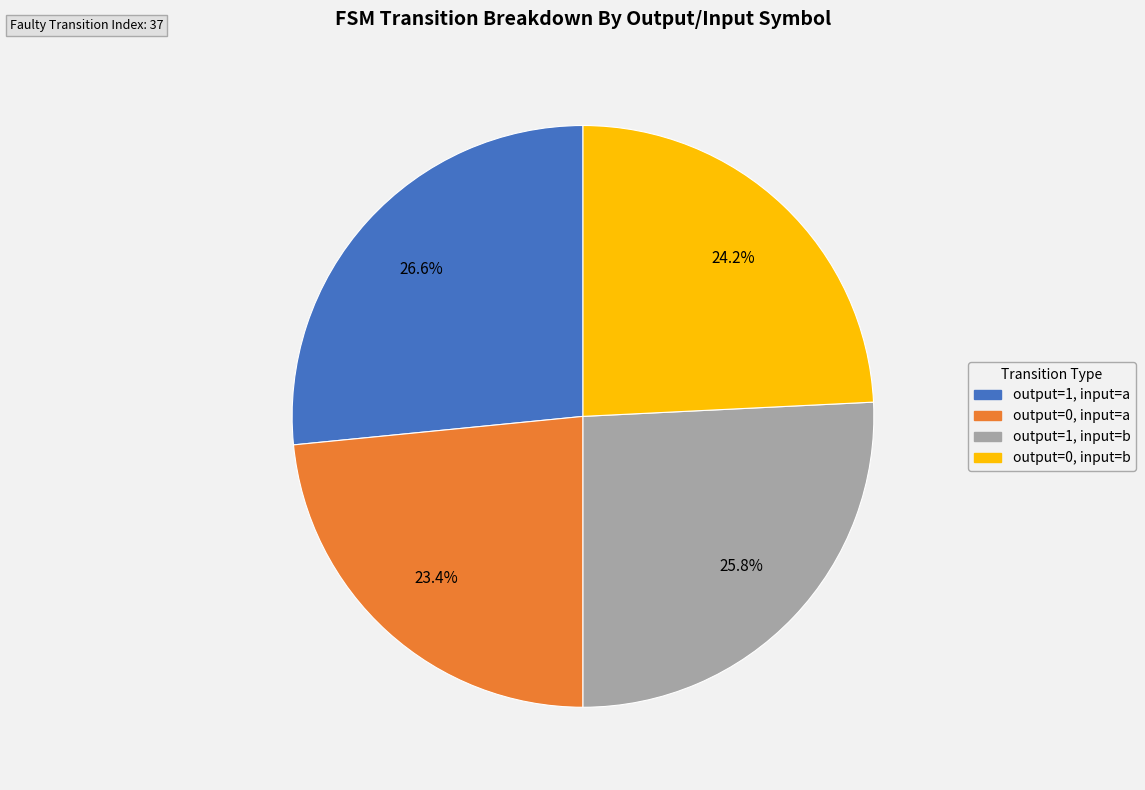

Rank the categories by value from lowest to highest.

output=0, input=a, output=0, input=b, output=1, input=b, output=1, input=a